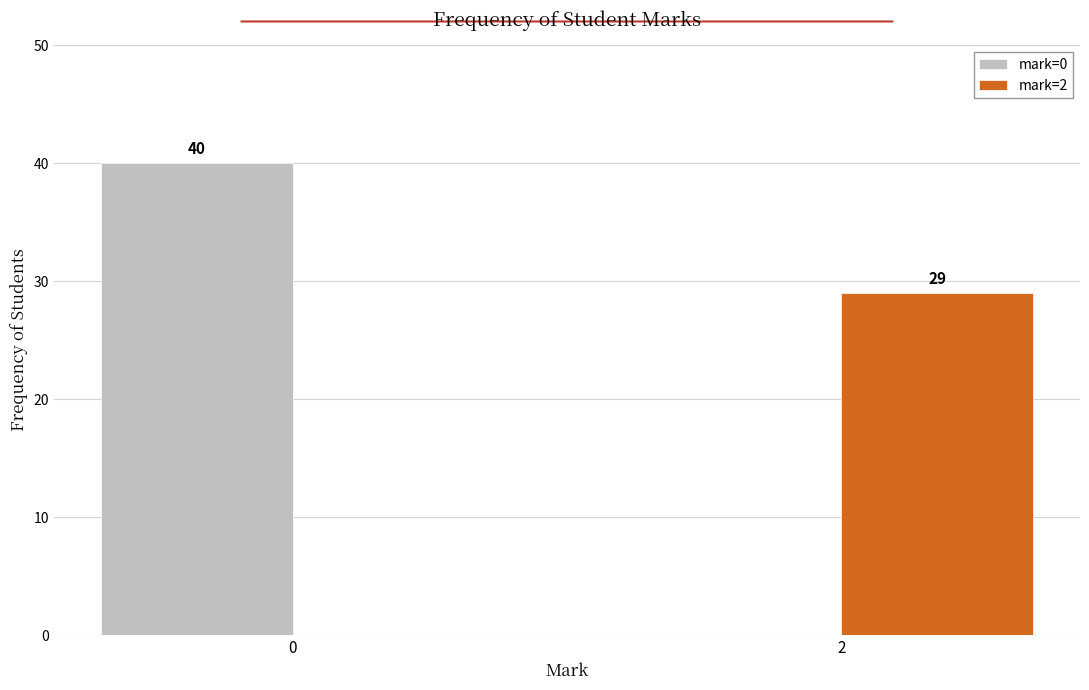

Reading left to right, extract all data points from this chart.

mark=0: 0=40	2=0
mark=2: 0=0	2=29